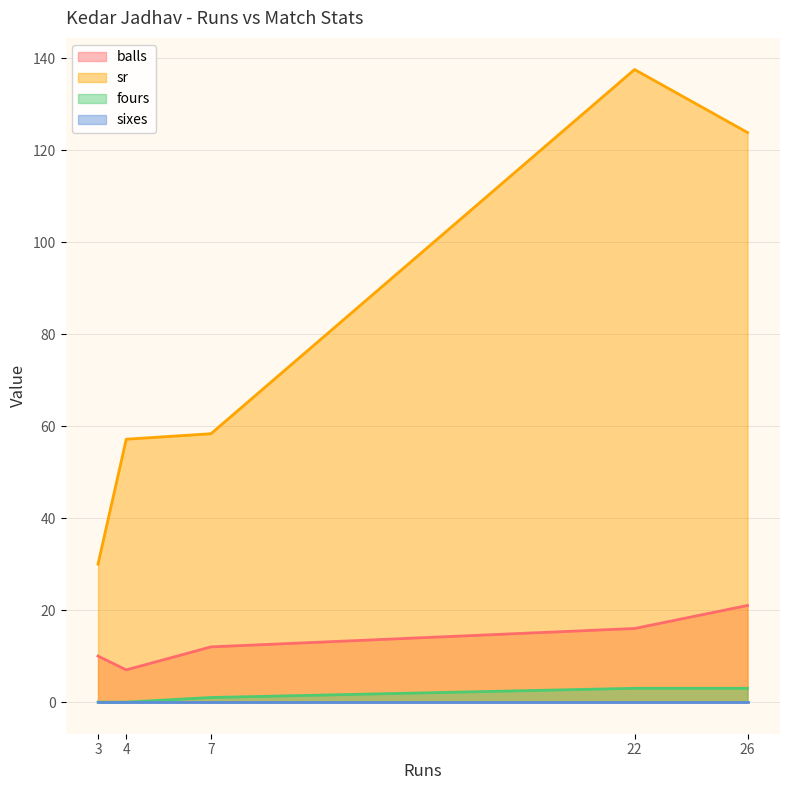

Does the chart display data point markers on the line(s)?

No